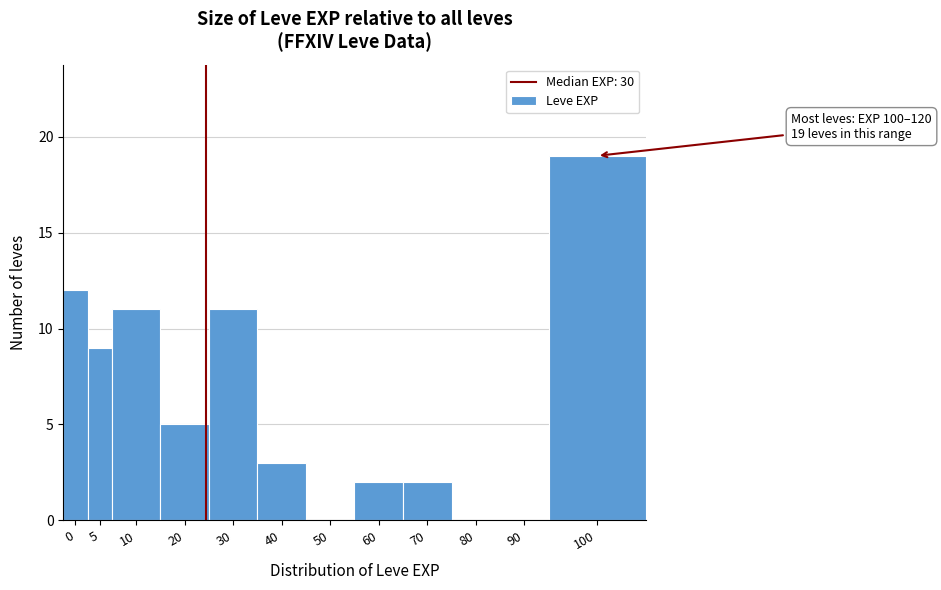

What is the maximum value shown in the chart?

19